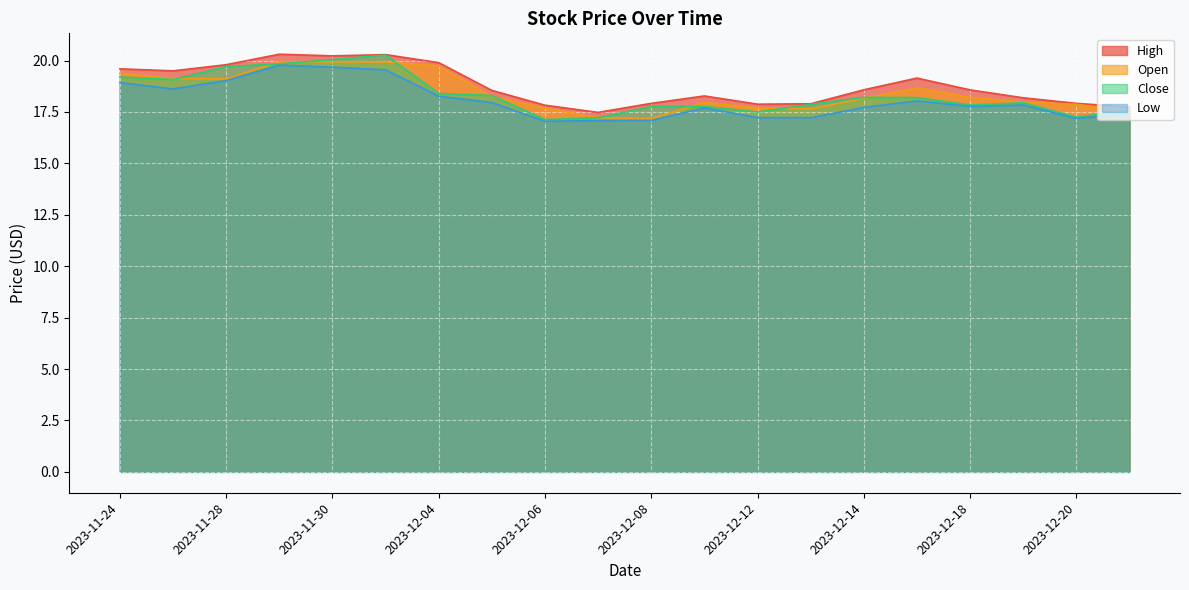

Which category has the lowest value across all series?

2023-12-06